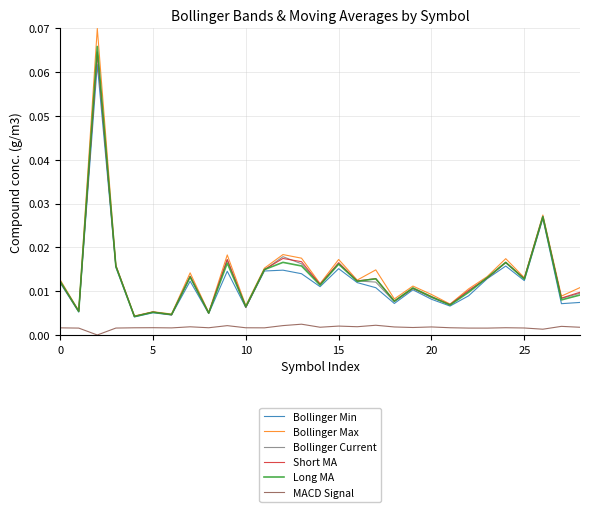

Which series has the widest spread of values?

Bollinger Max